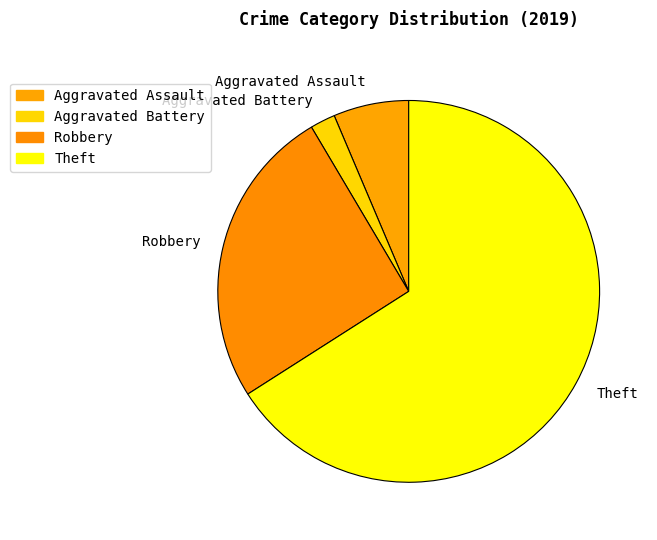

Combined, do Theft and Aggravated Battery account for over 50%?

Yes